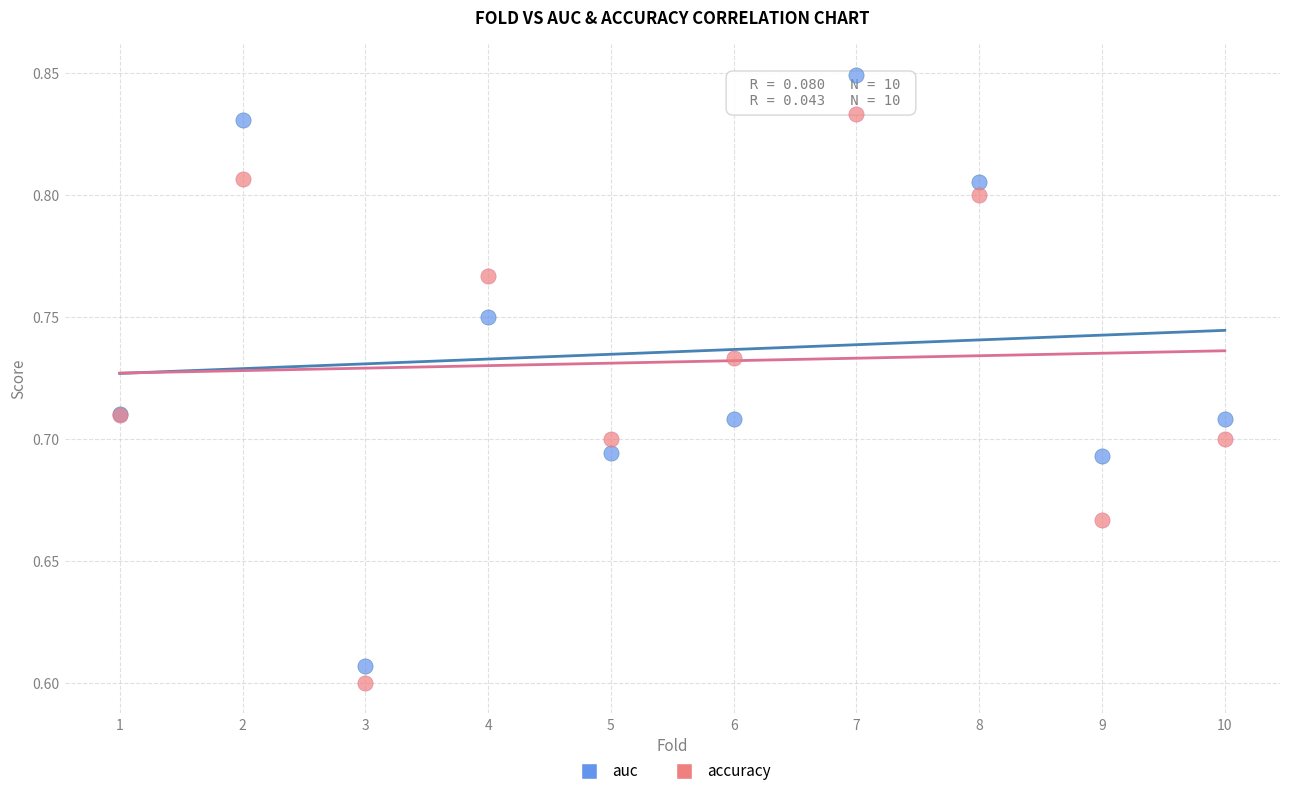

Which series has the largest Y range (max minus min)?

auc